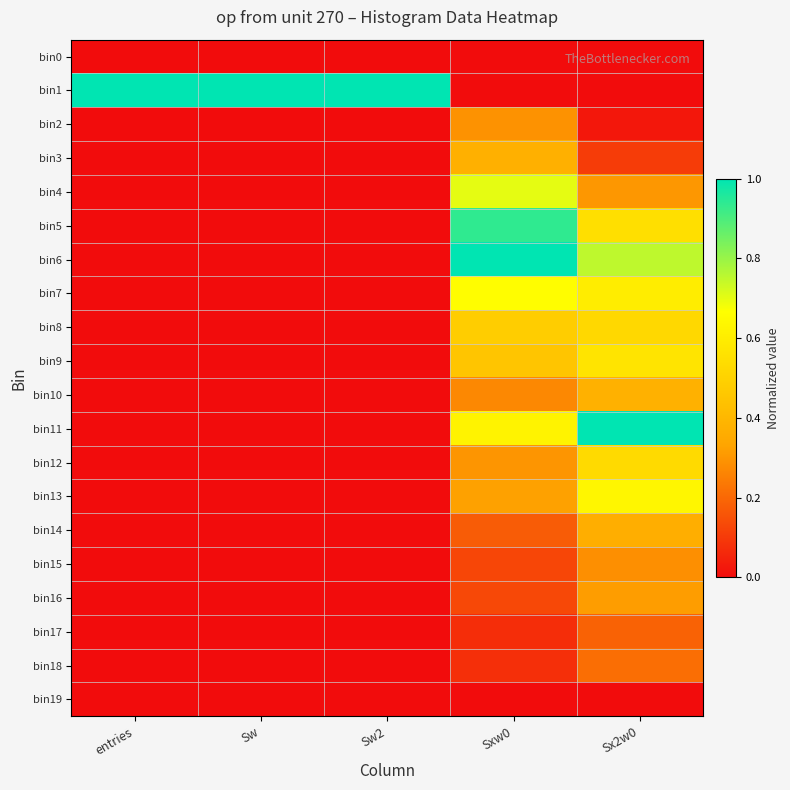

What is the difference between the highest and lowest values at Sx2w0?

1.0